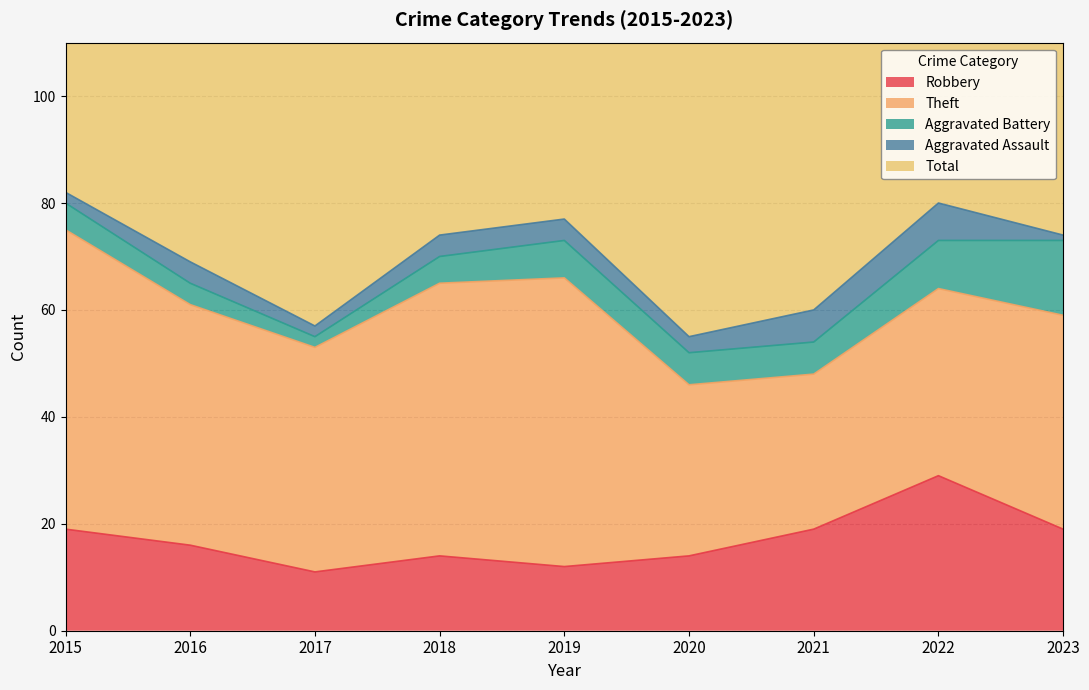

Reading left to right, what are all the values shown in this chart?

Robbery: 19	16	11	14	12	14	19	29	19
Theft: 56	45	42	51	54	32	29	35	40
Aggravated Battery: 5	4	2	5	7	6	6	9	14
Aggravated Assault: 2	4	2	4	4	3	6	7	1
Total: 82	70	59	74	77	56	60	82	76